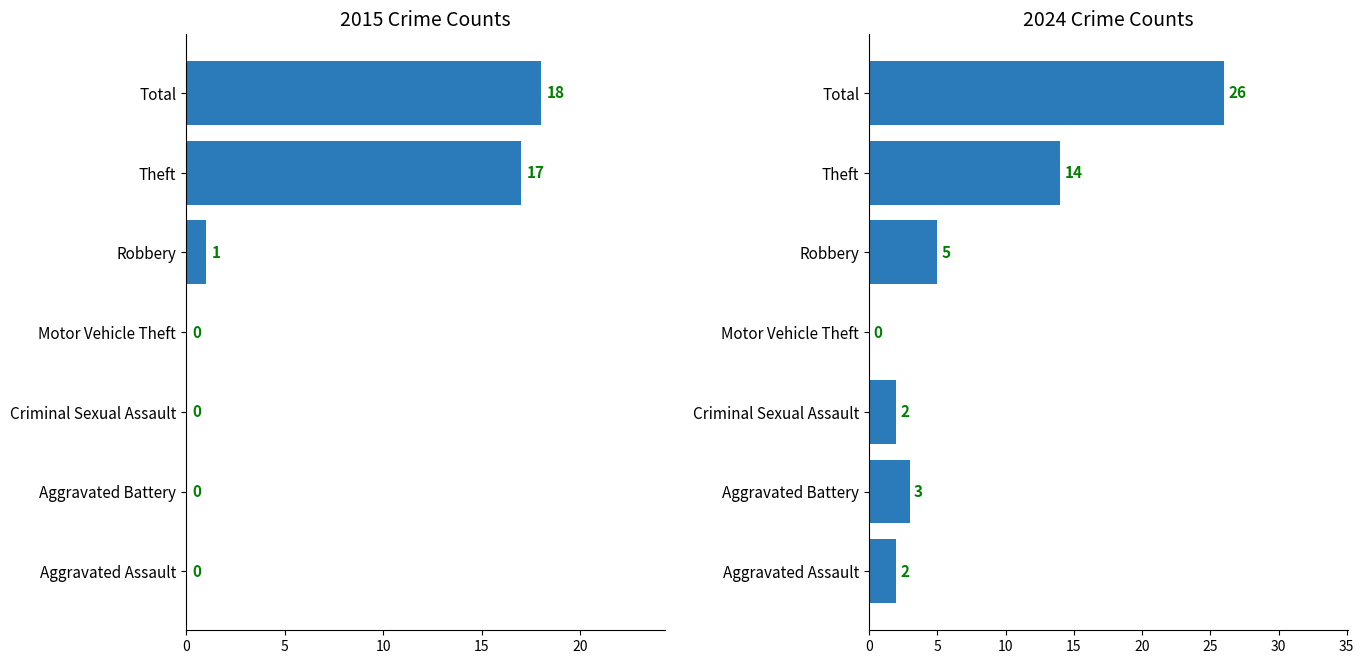

Does the chart contain any negative values?

No